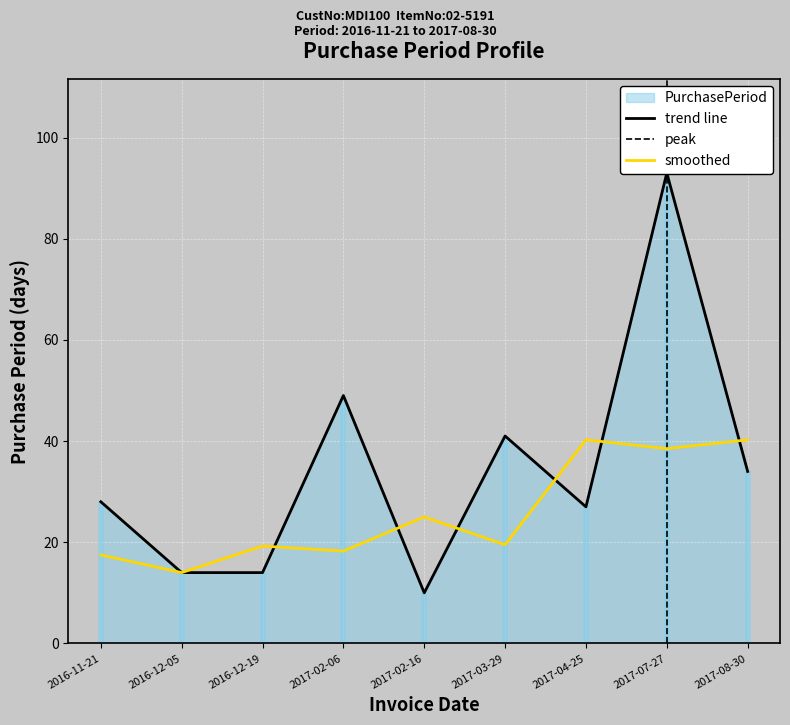

Reading left to right, what are all the values shown in this chart?

28	14	14	49	10	41	27	93	34